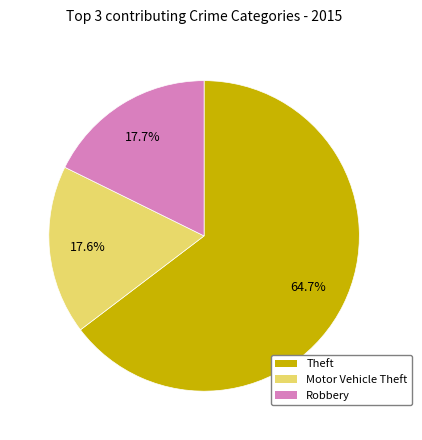

What percentage do Theft and Motor Vehicle Theft together represent?

82.3%